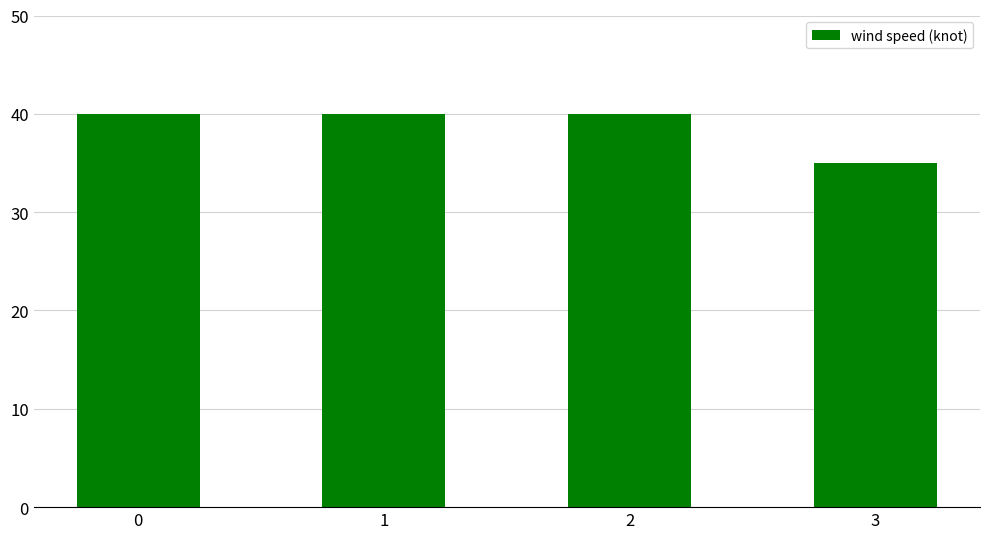

Approximately how many times larger is the value at 1 compared to 3?

1.1